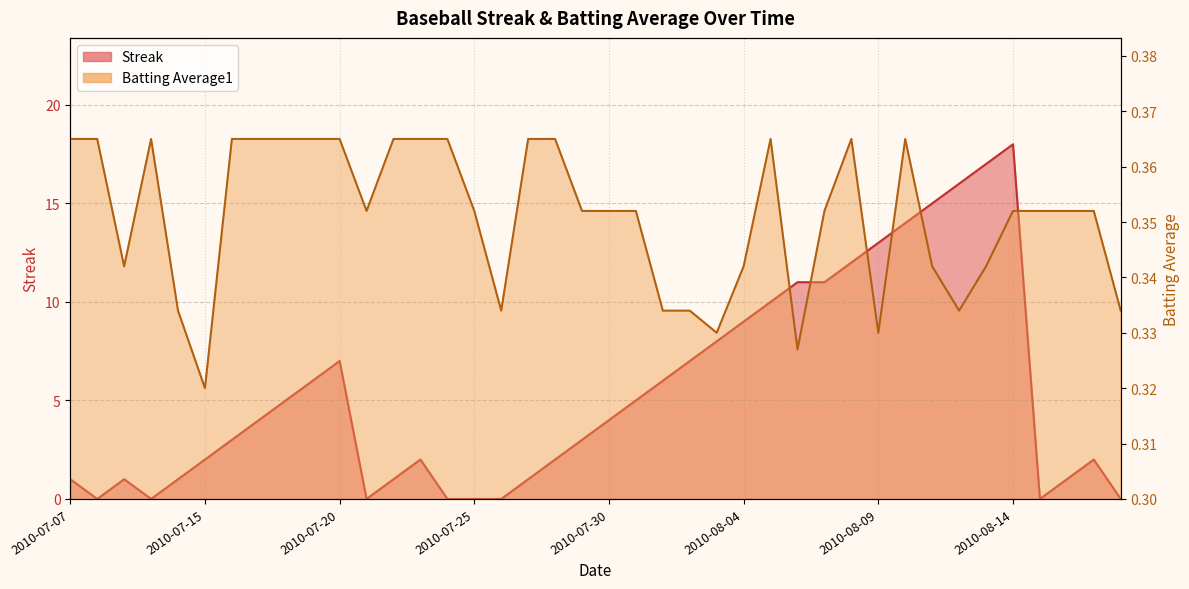

Rank the series by their average value, from lowest to highest.

Batting Average1, Streak